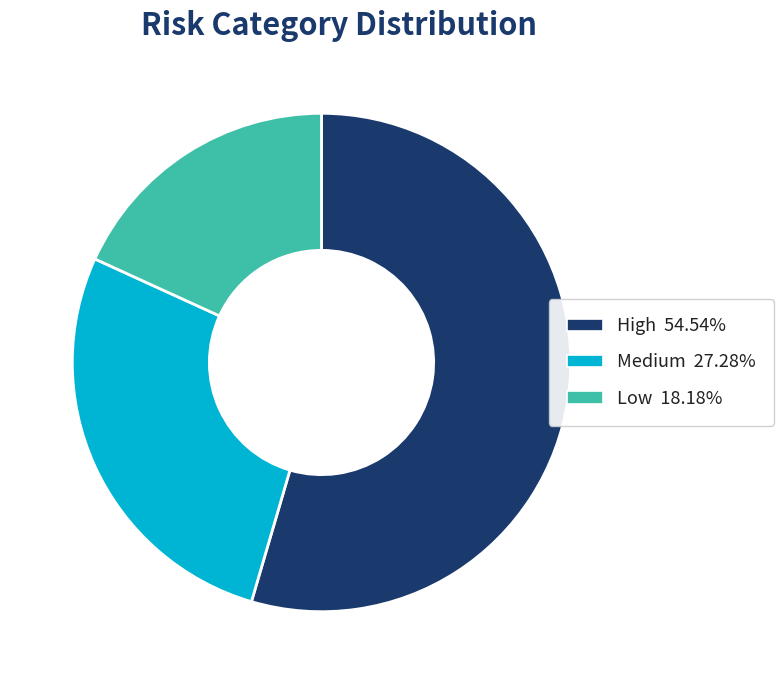

Combined, do High 54.54% and Medium 27.28% account for over 50%?

Yes